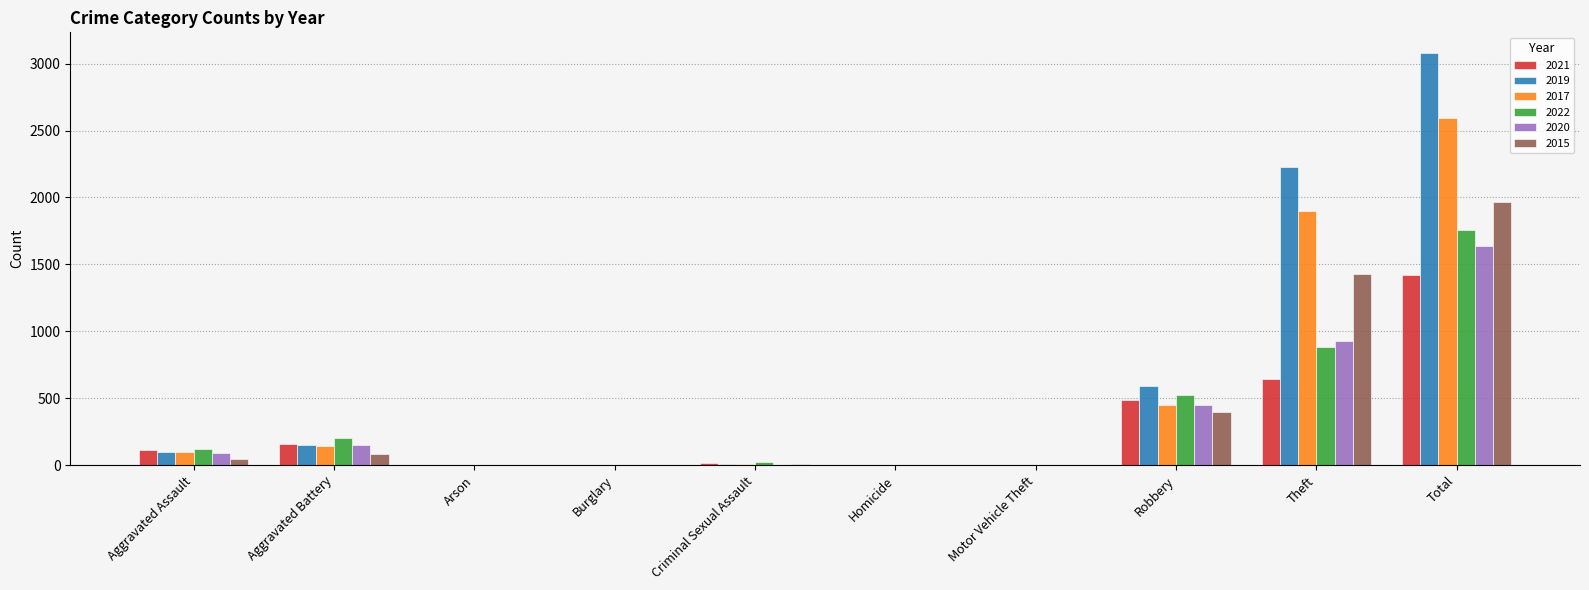

What is the sum of the 2022 values at Total and Theft?

2640